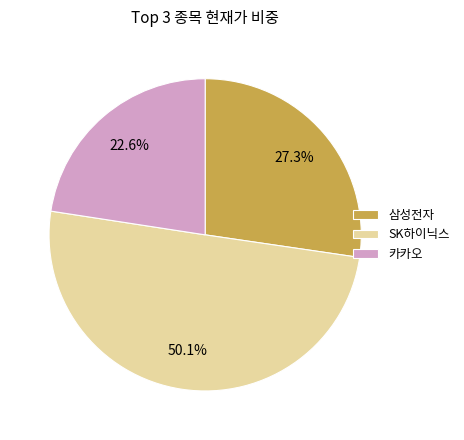

Is it true that SK하이닉스 is 56% of the pie?

False